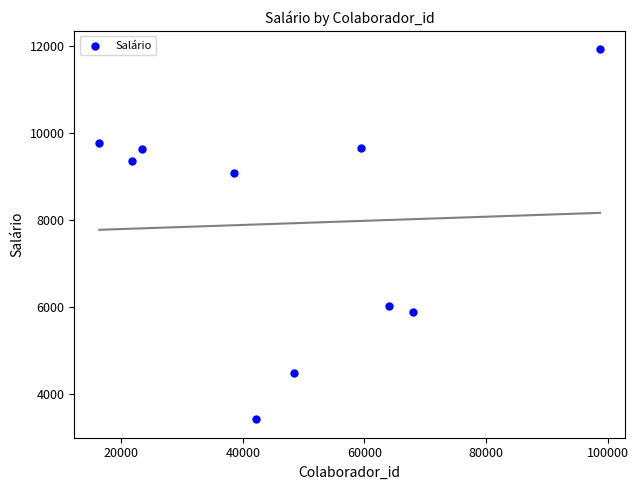

What is the average X value?

48093.6